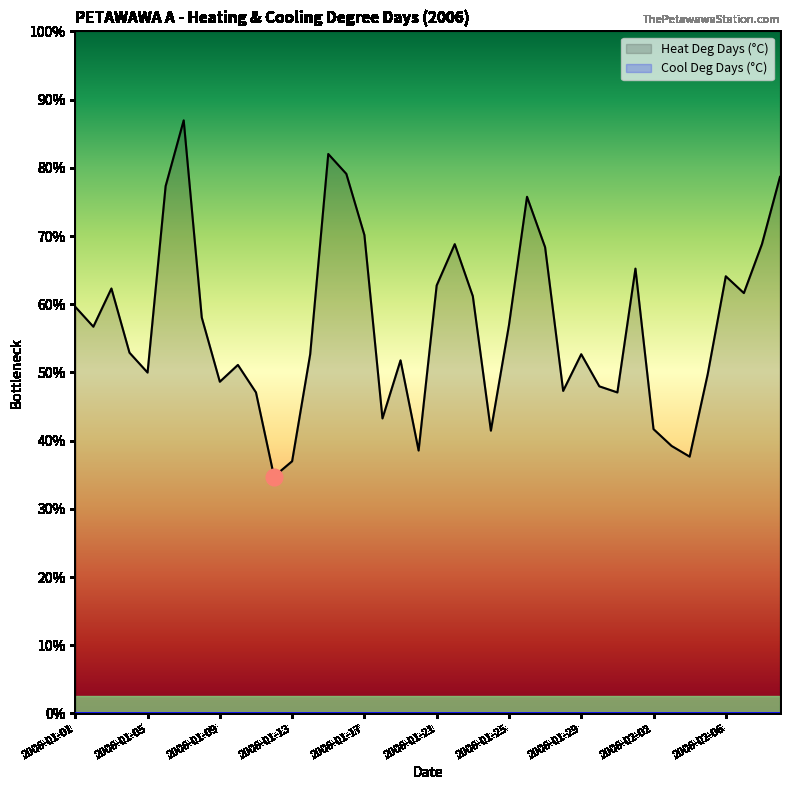

Reading left to right, extract all data points from this chart.

26.6	25.3	27.8	23.6	22.3	34.5	38.8	25.9	21.7	22.8	21.0	15.5	16.5	23.5	36.6	35.3	31.3	19.3	23.1	17.2	28.0	30.7	27.3	18.5	25.4	33.8	30.5	21.1	23.5	21.4	21.0	29.1	18.6	17.5	16.8	22.2	28.6	27.5	30.7	35.1